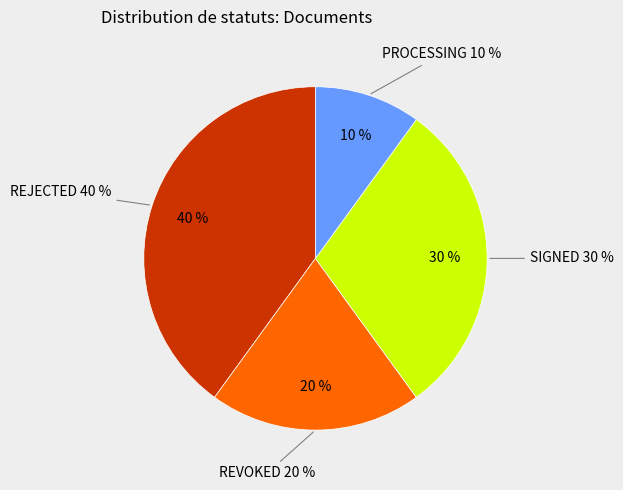

To the nearest percent, what percentage of the pie is SIGNED?

30%